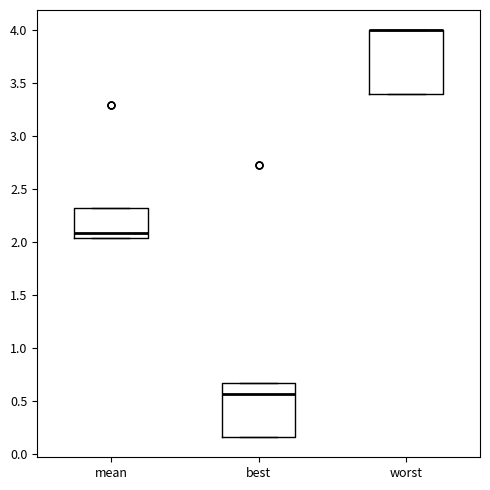

Reading left to right, read every box against the y-axis: the position of its median line, the range the box covers, and the ends of its whiskers. The values are not printed on the chart, so give them approximately, as read against the axis.

mean: median 2.10, box 2.05 to 2.30, whiskers 2.05 to 2.30
best: median 0.55, box 0.15 to 0.65, whiskers 0.15 to 0.65
worst: median 4.00 (drawn on the box's upper edge), box 3.40 to 4.00, whiskers 3.40 to 4.00